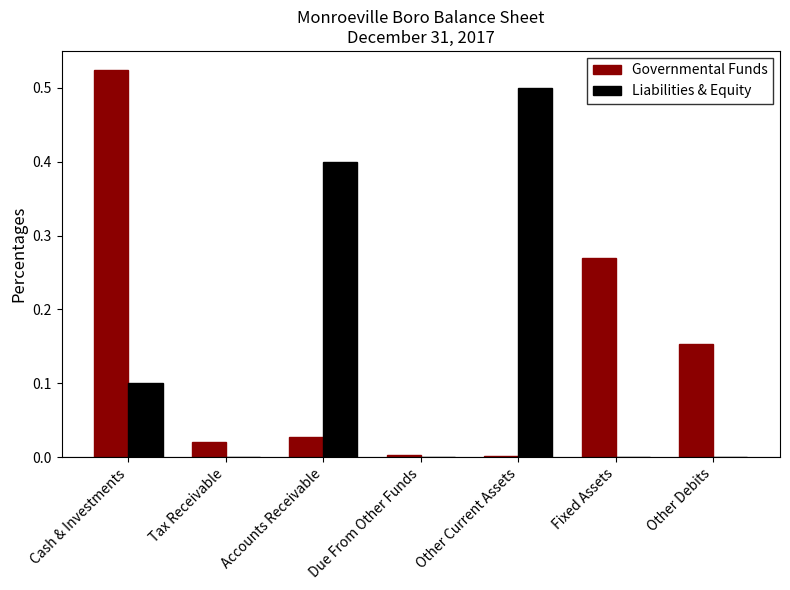

At which category does the chart reach its peak across all series?

Cash & Investments